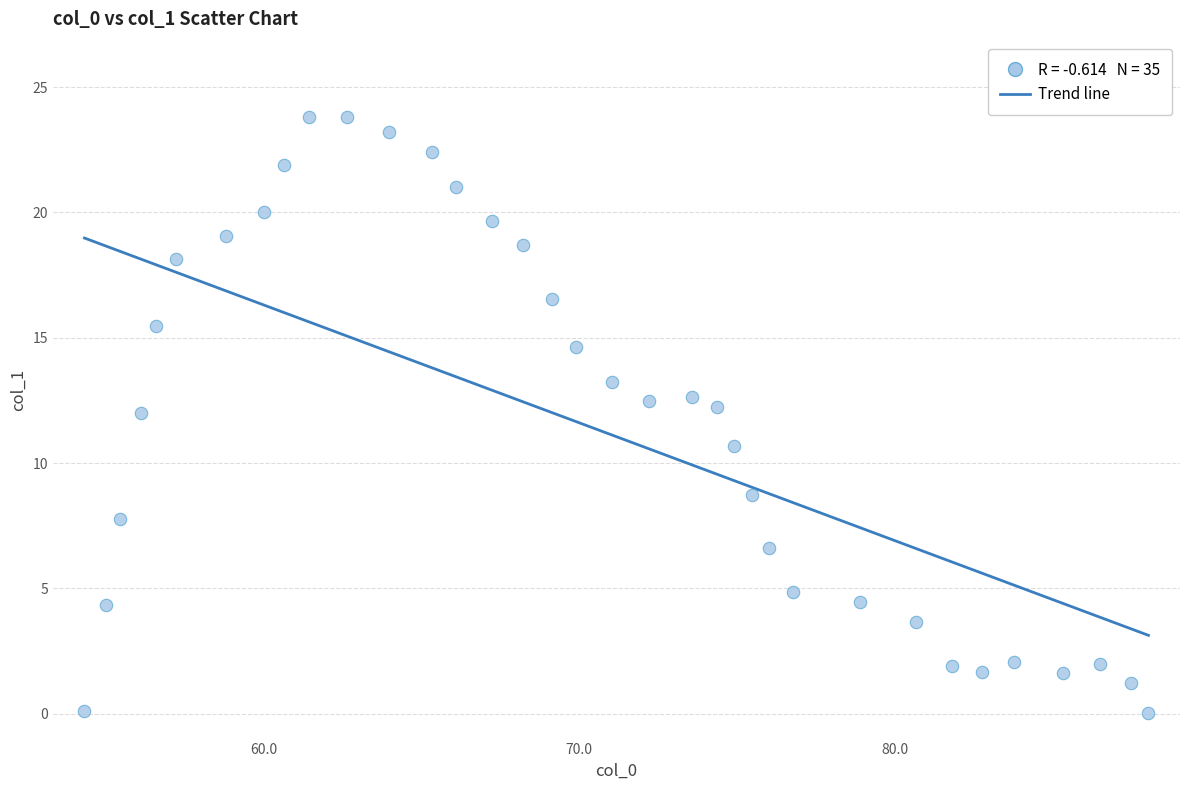

What is the range of X values (max minus min)?

33.7